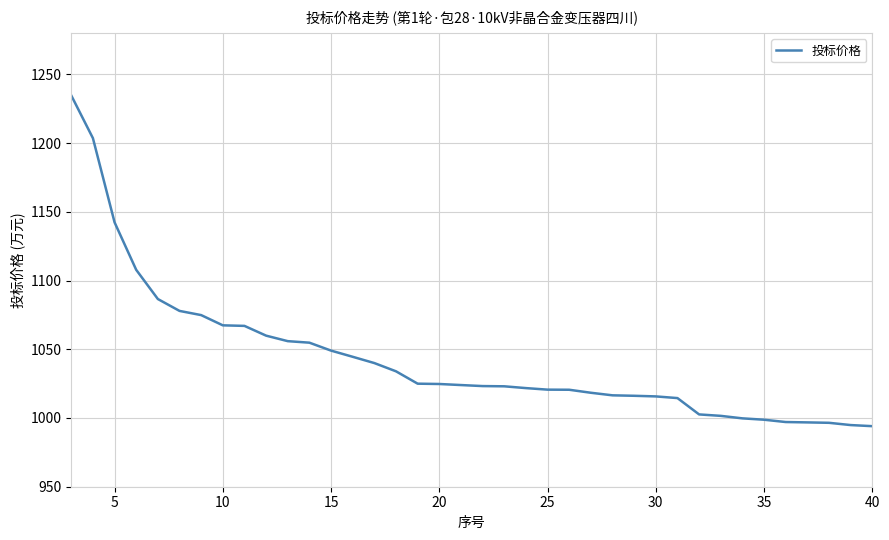

What is the greatest value displayed?

1234.6